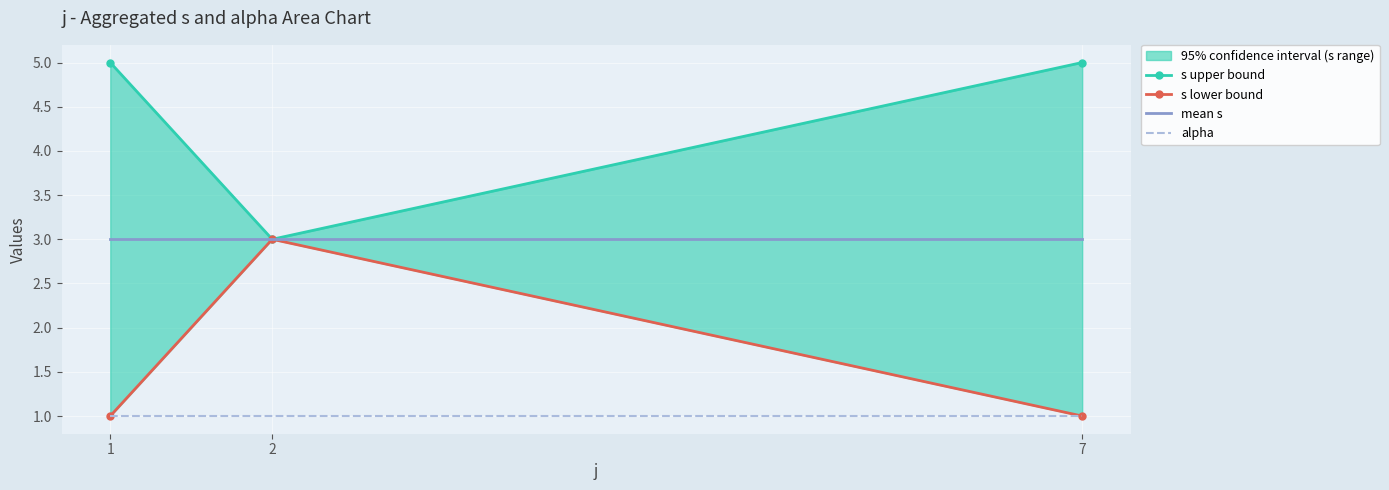

The value of alpha at 1 is 0. True or false?

False